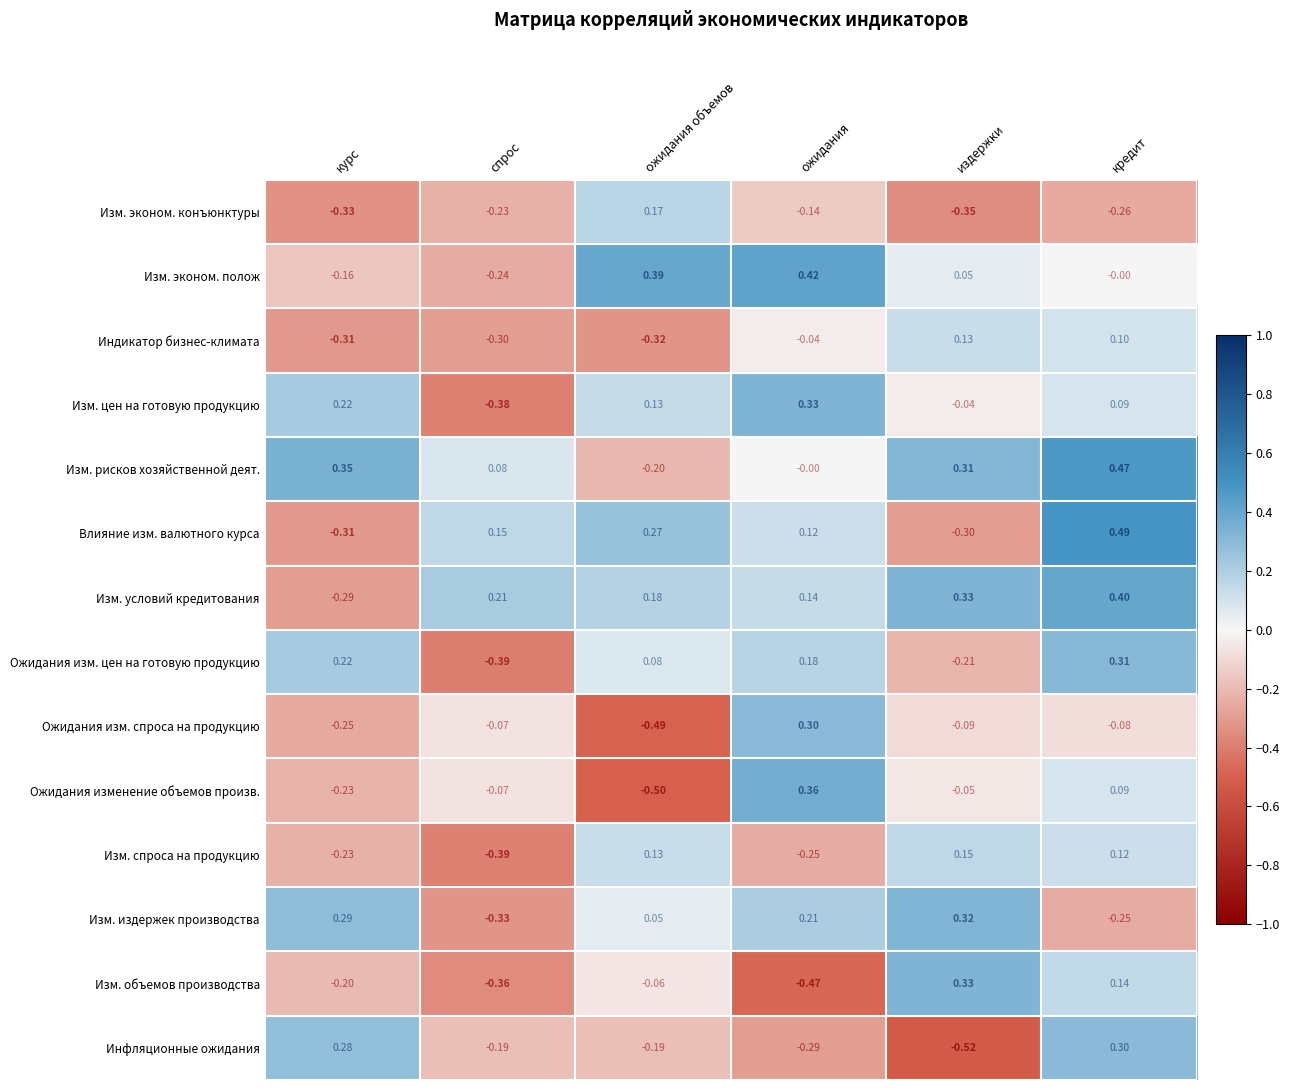

Rank the categories by Изм. условий кредитования value from highest to lowest.

кредит, издержки, спрос, ожидания объемов, ожидания, курс